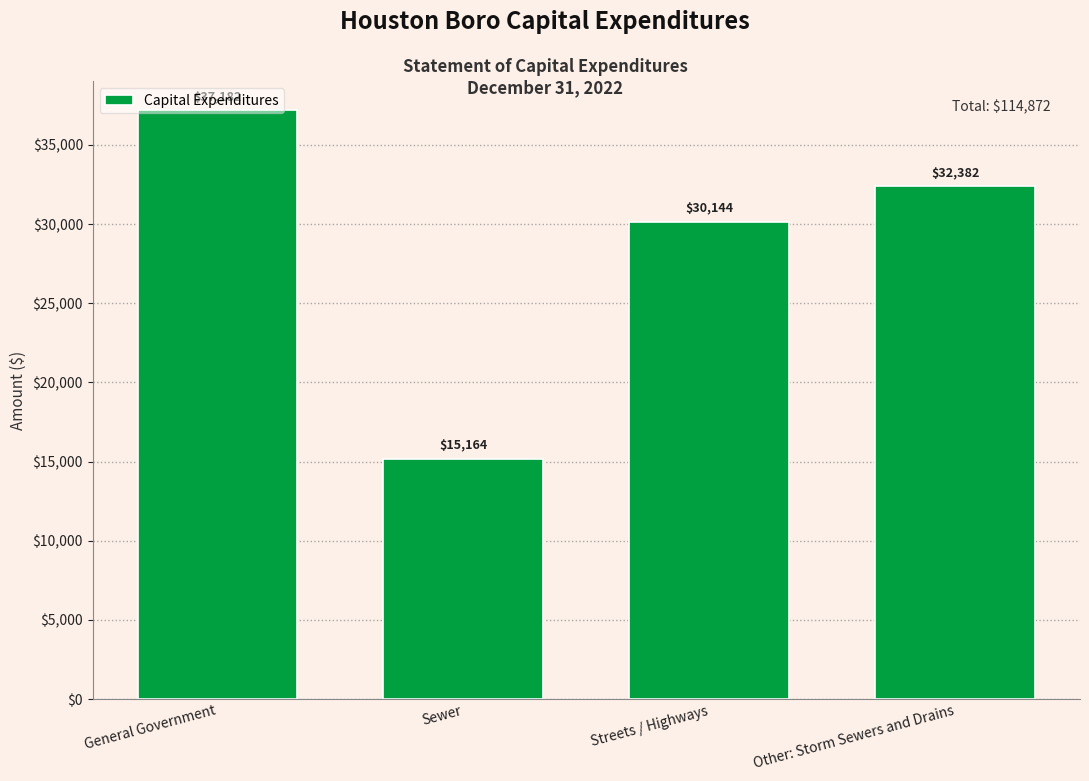

The chart shows a value of 26314 at Sewer. True or false?

False